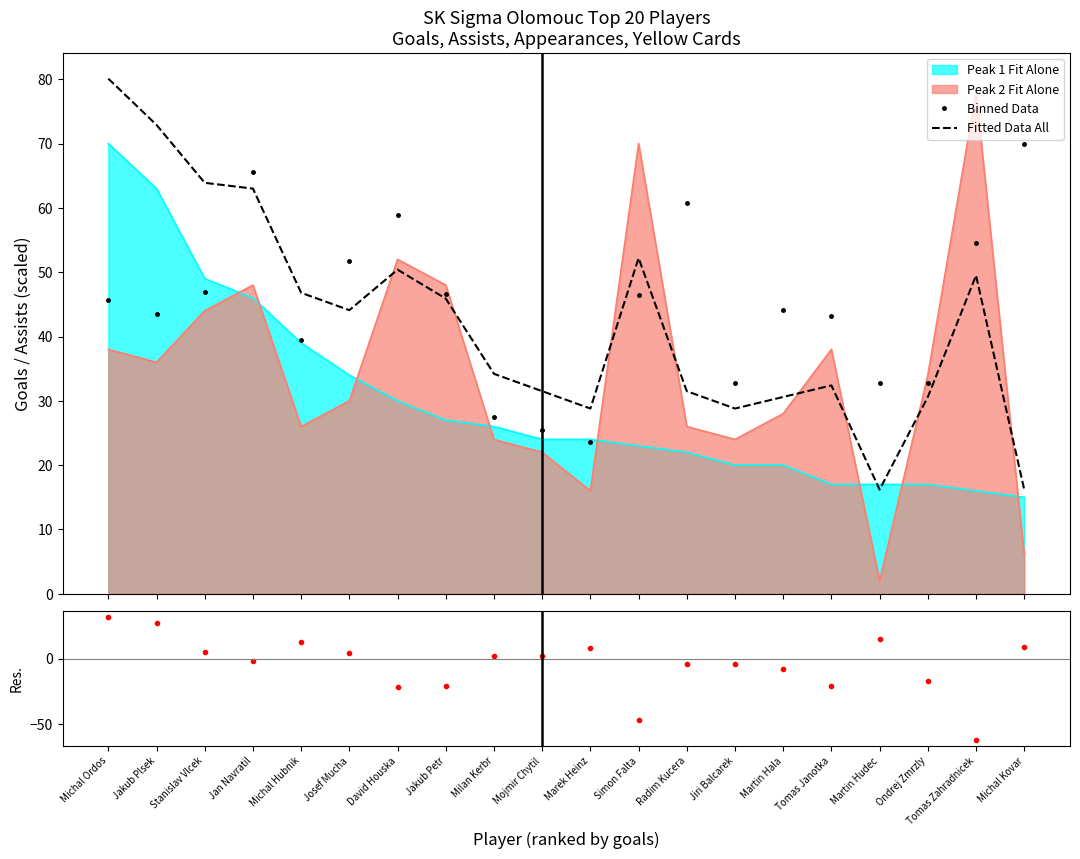

What is the sum of the Fitted Data All values at Tomas Zahradnicek and Jan Navratil?

112.5